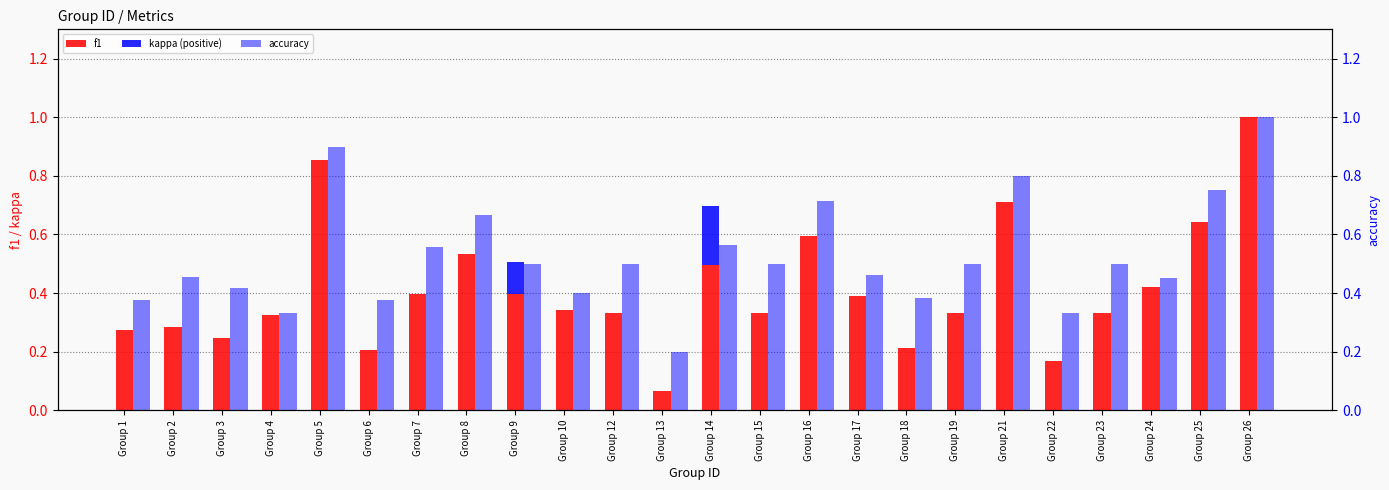

True or false: kappa (positive) has a value of 0.1 at Group 3.

False